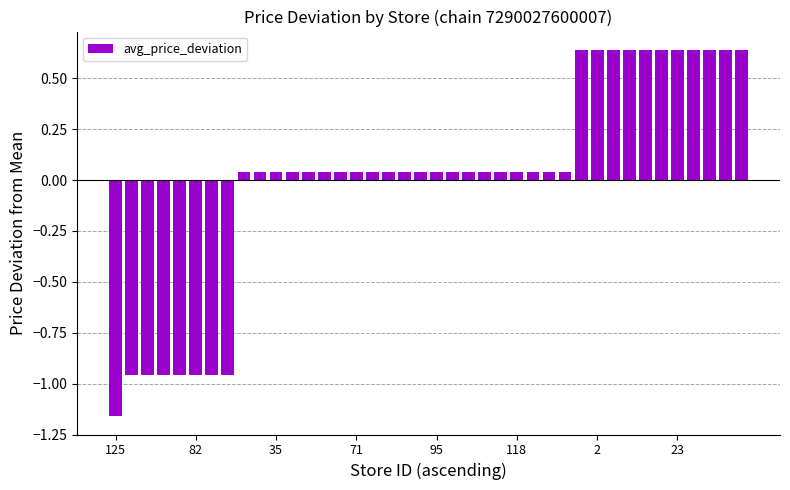

Does the chart contain stacked bars?

No